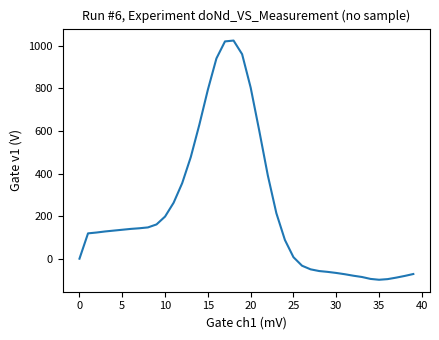

What is the maximum value shown in the chart?

1025